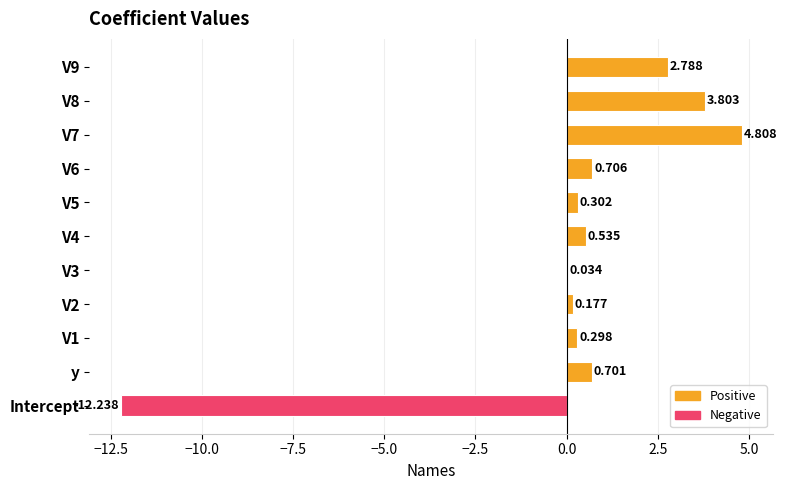

What is the sum of all values?

1.9